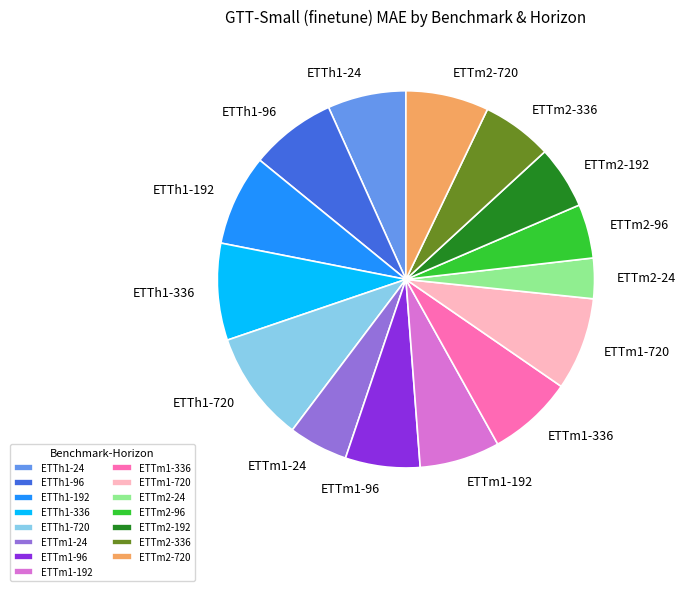

Combined, do ETTh1-24 and ETTm1-336 account for over 50%?

No